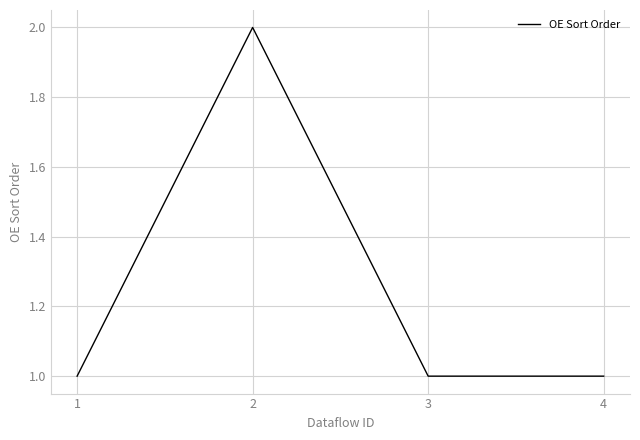

The value at 3 is 1. True or false?

True